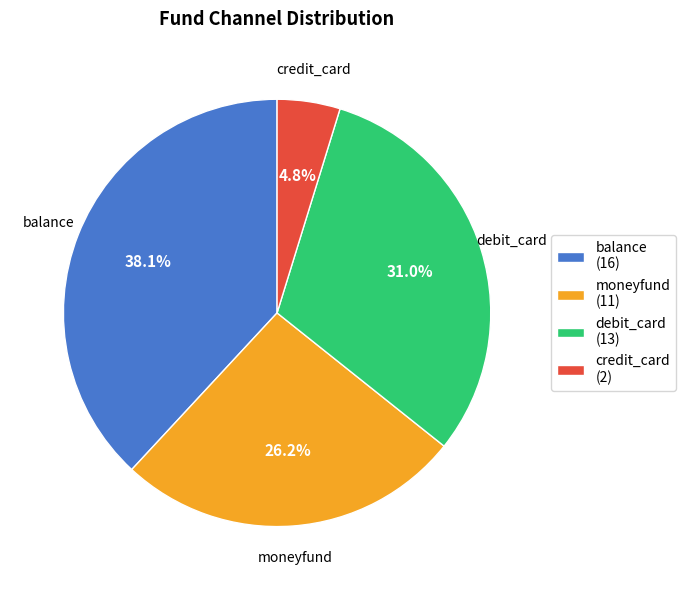

How many slices are in this pie chart?

4